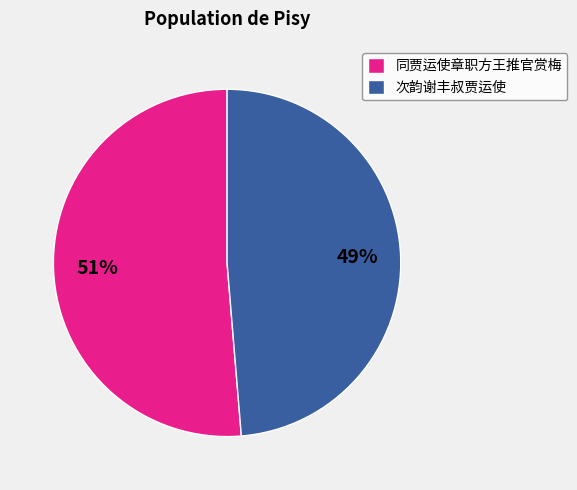

Is 次韵谢丰叔贾运使 the majority of the pie?

No